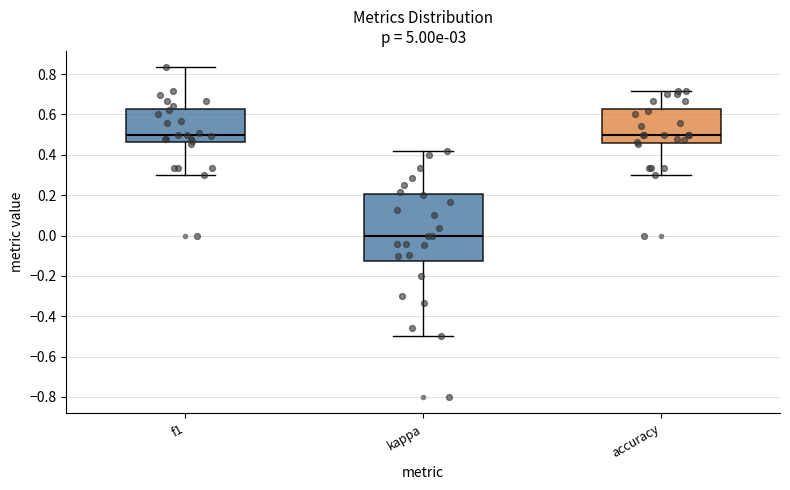

Reading left to right, read every box against the y-axis: the position of its median line, the range the box covers, and the ends of its whiskers. The values are not printed on the chart, so give them approximately, as read against the axis.

f1: median 0.50, box 0.46 to 0.62, whiskers 0.30 to 0.84
kappa: median 0.00, box -0.12 to 0.20, whiskers -0.50 to 0.42
accuracy: median 0.50, box 0.46 to 0.62, whiskers 0.30 to 0.72